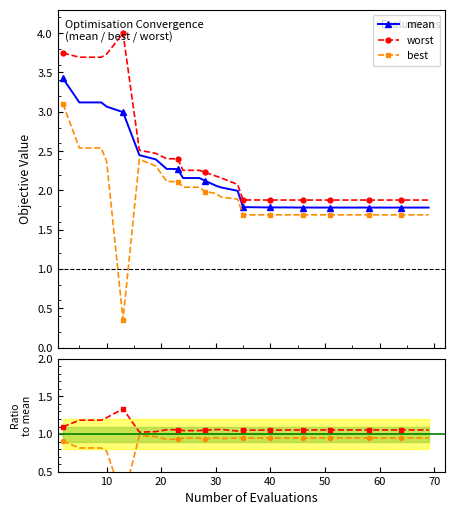

True or false: worst and best cross at least once.

False